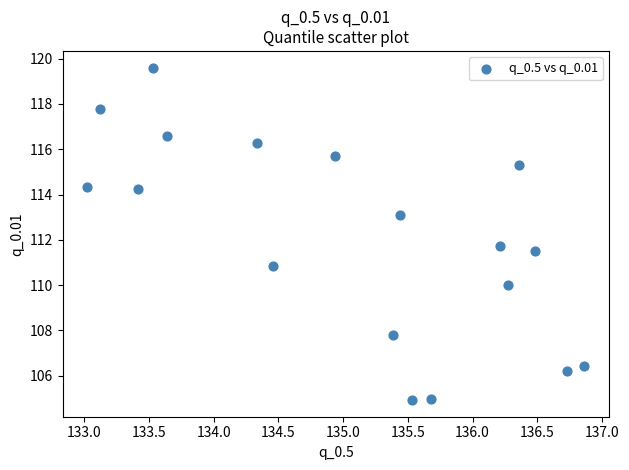

What Y value in the scatter plot is closest to 112?

111.7